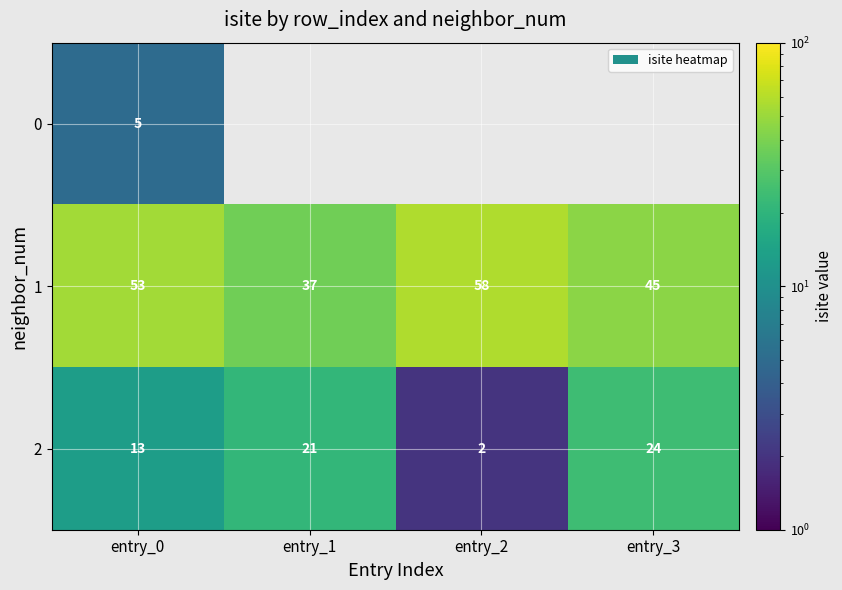

What is the difference between the maximum and minimum values in the 2 series?

22